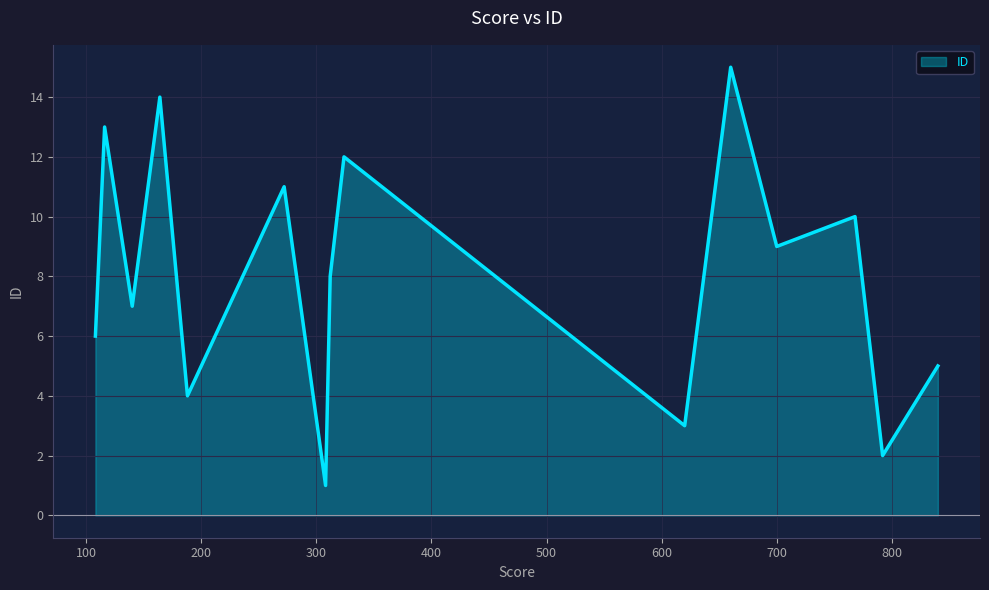

How many interior local peaks (higher than both neighbors) does the data have?

6